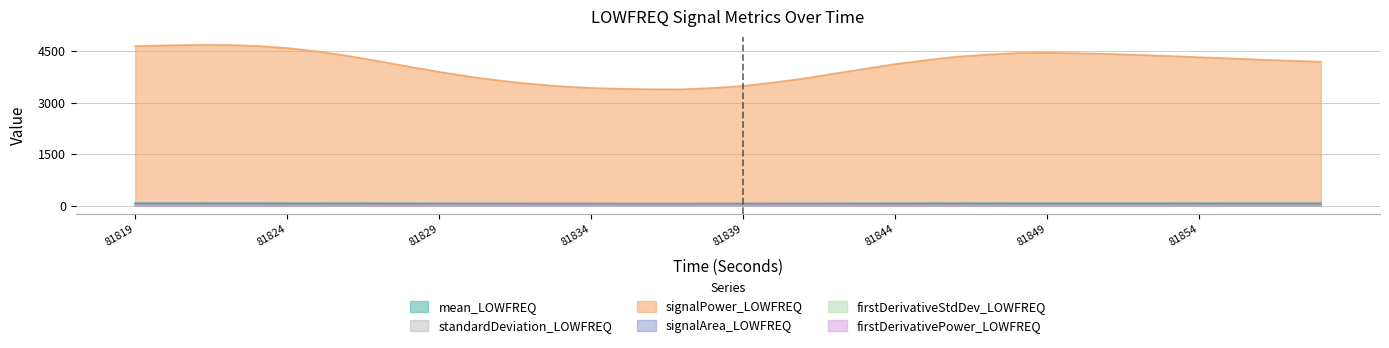

What are all the series names shown in the legend?

mean_LOWFREQ, standardDeviation_LOWFREQ, signalPower_LOWFREQ, signalArea_LOWFREQ, firstDerivativeStdDev_LOWFREQ, firstDerivativePower_LOWFREQ